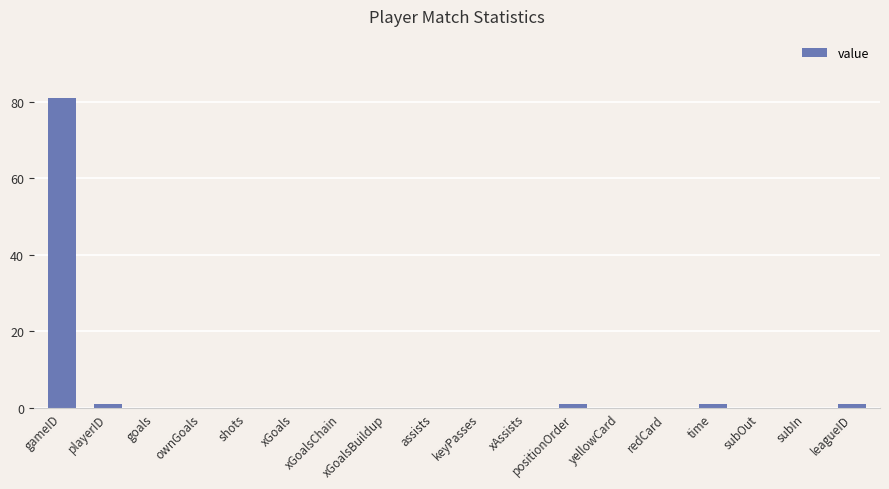

What is the sum of all values?

85